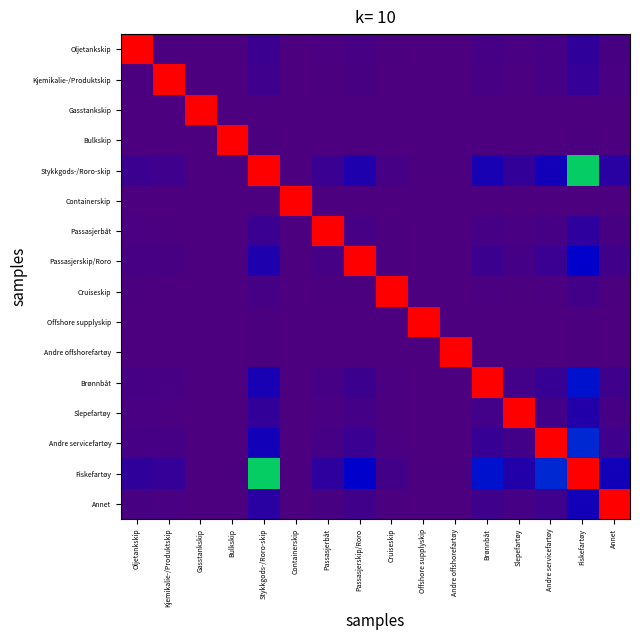

At which label does Bulkskip reach its peak?

Bulkskip